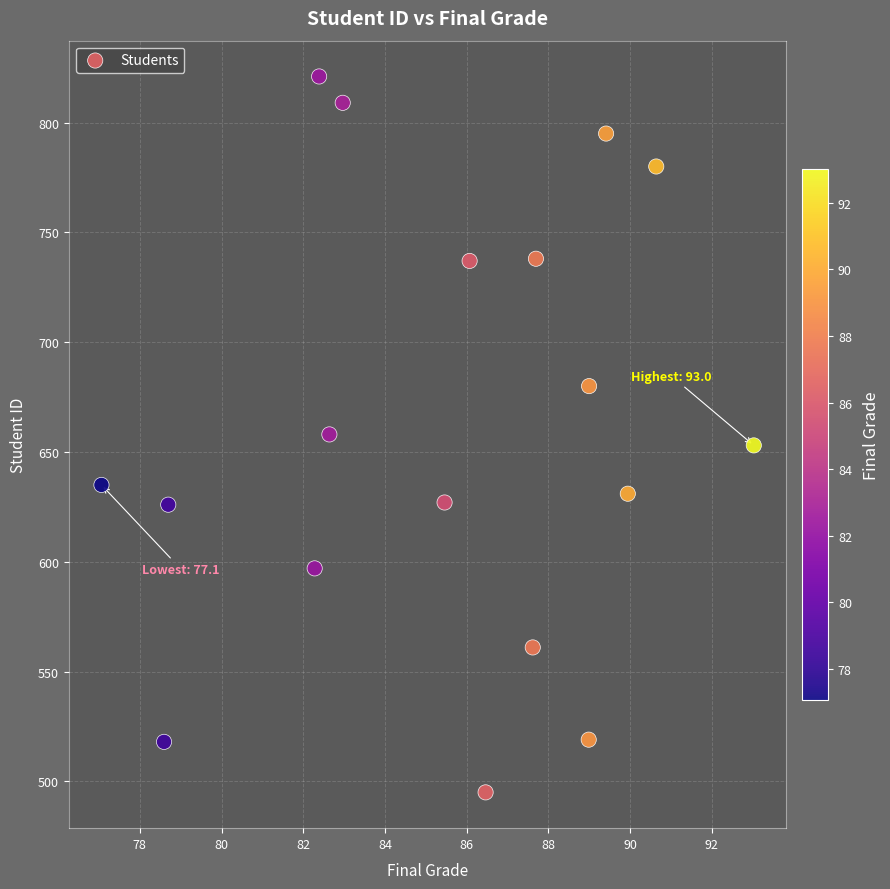

What is the range of Y values (max minus min)?

326